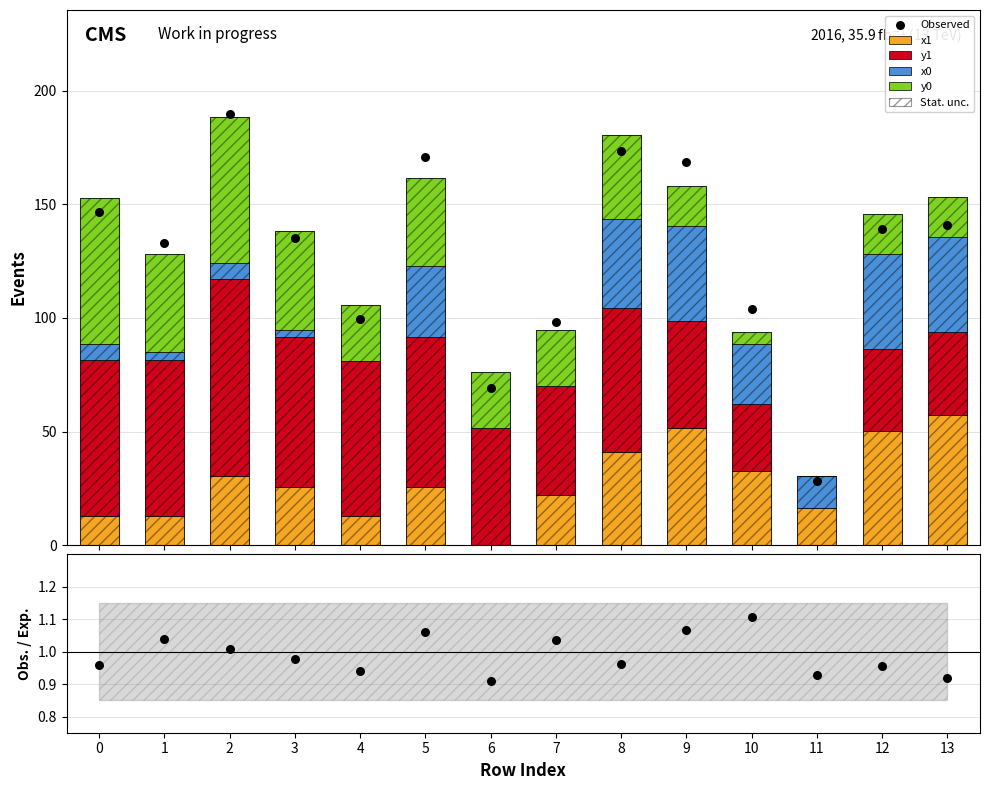

Which series has the largest total across all categories?

y1